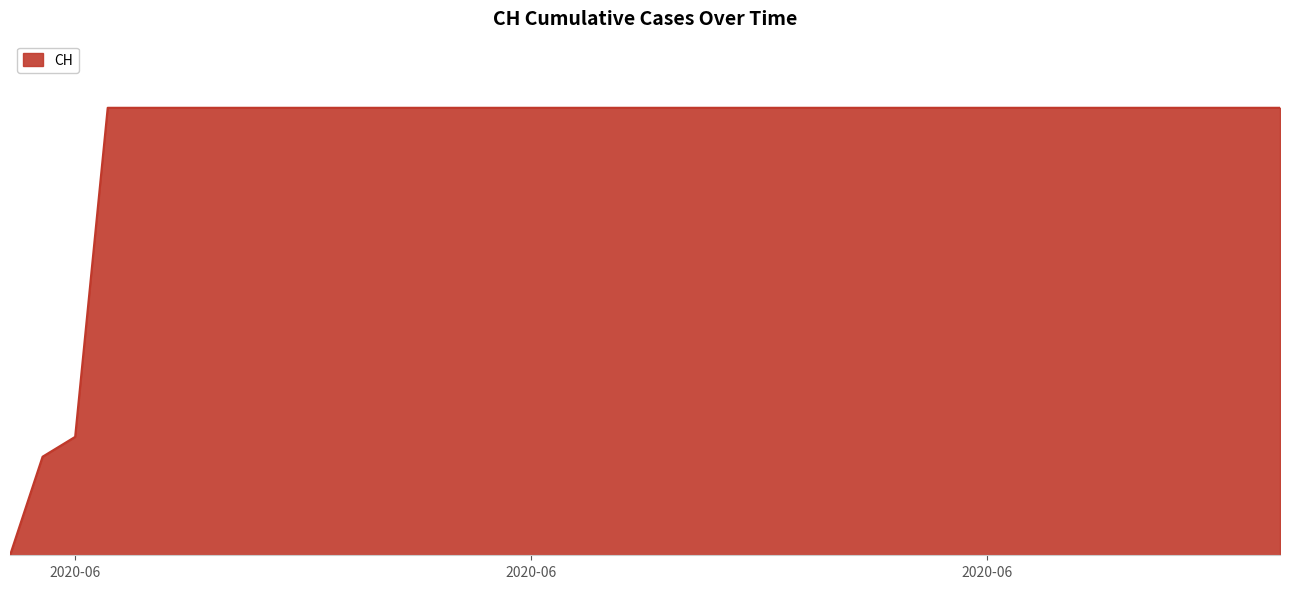

Reading left to right, list all the values displayed in this chart.

0	139	167	631	631	631	631	631	631	631	631	631	631	631	631	631	631	631	631	631	631	631	631	631	631	631	631	631	631	631	631	631	631	631	631	631	631	631	631	631